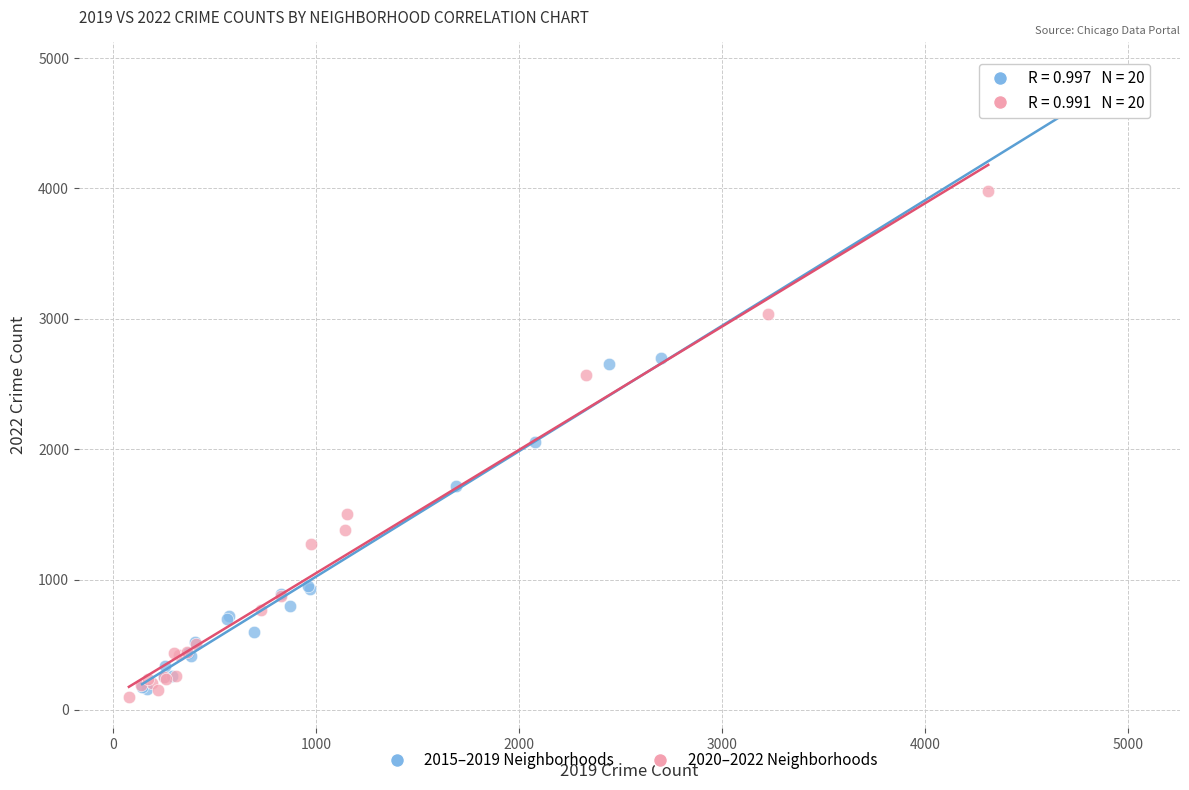

Which series contains the highest Y value?

2015–2019 Neighborhoods